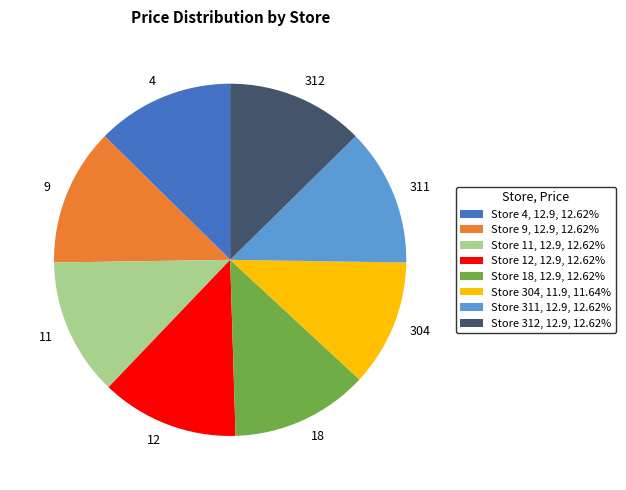

Combined, do Store 12, 12.9, 12.62% and Store 11, 12.9, 12.62% account for over 50%?

No